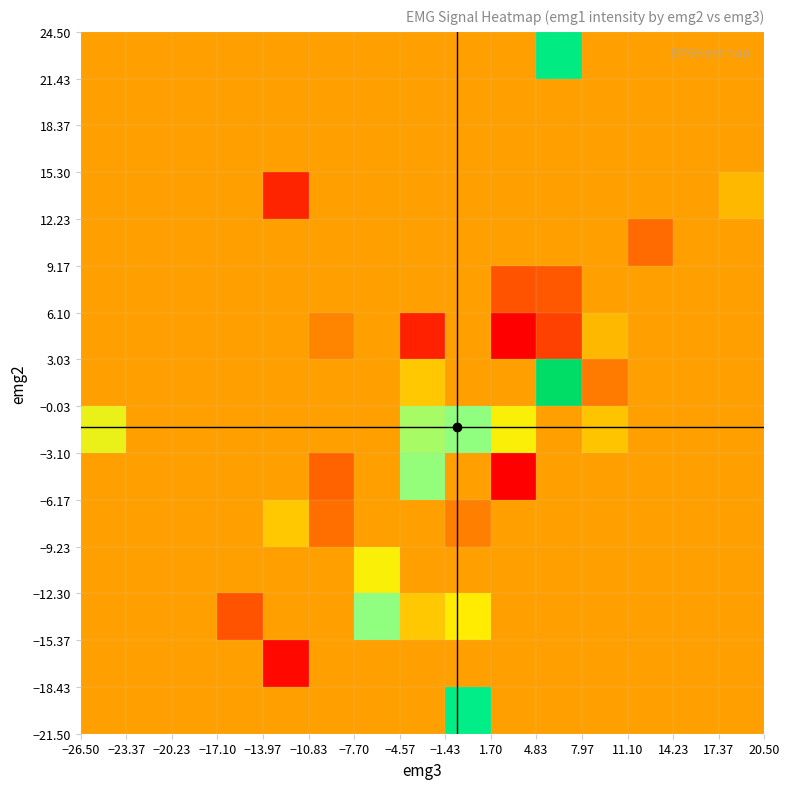

How many data points does each series have?

15